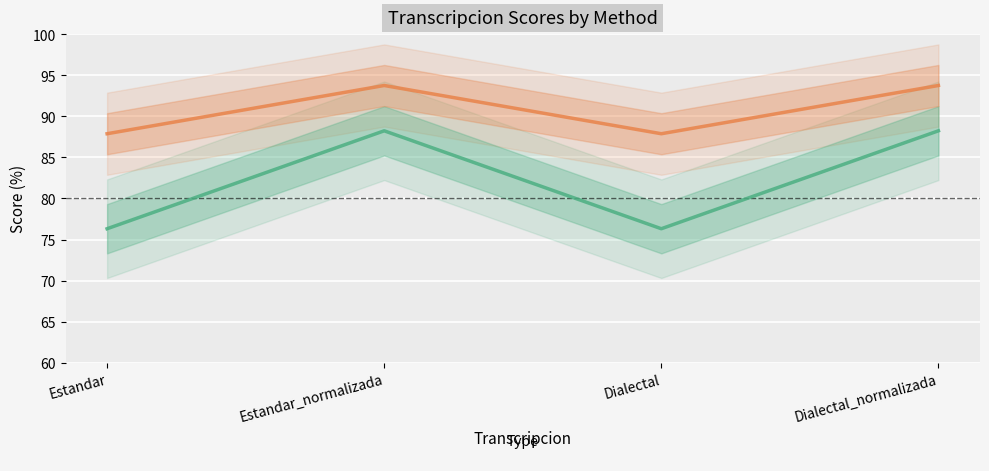

True or false: Parcial and Levenstein cross at least once.

False